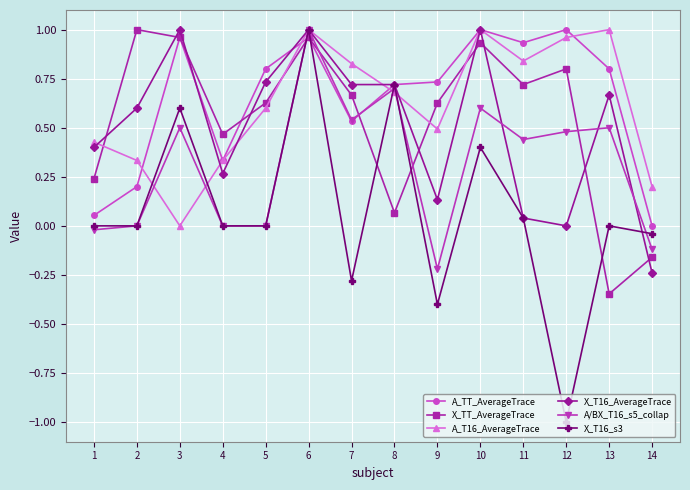

True or false: A_T16_AverageTrace and A/BX_T16_s5_collap cross at least once.

True